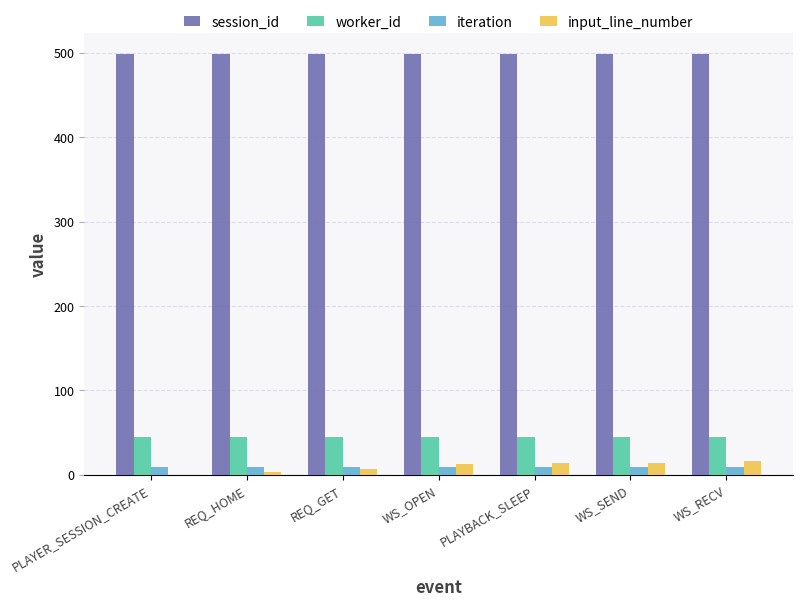

Does the chart contain stacked bars?

No